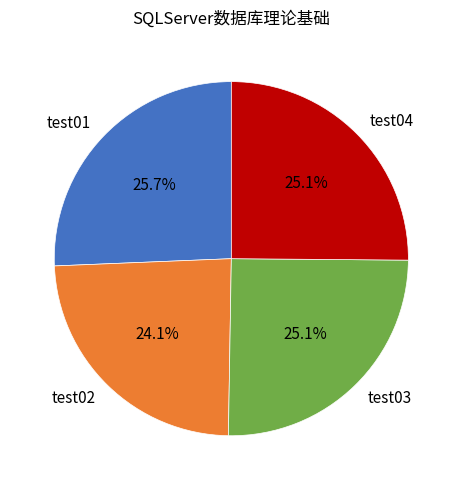

Which has a higher value, test04 or test02?

test04